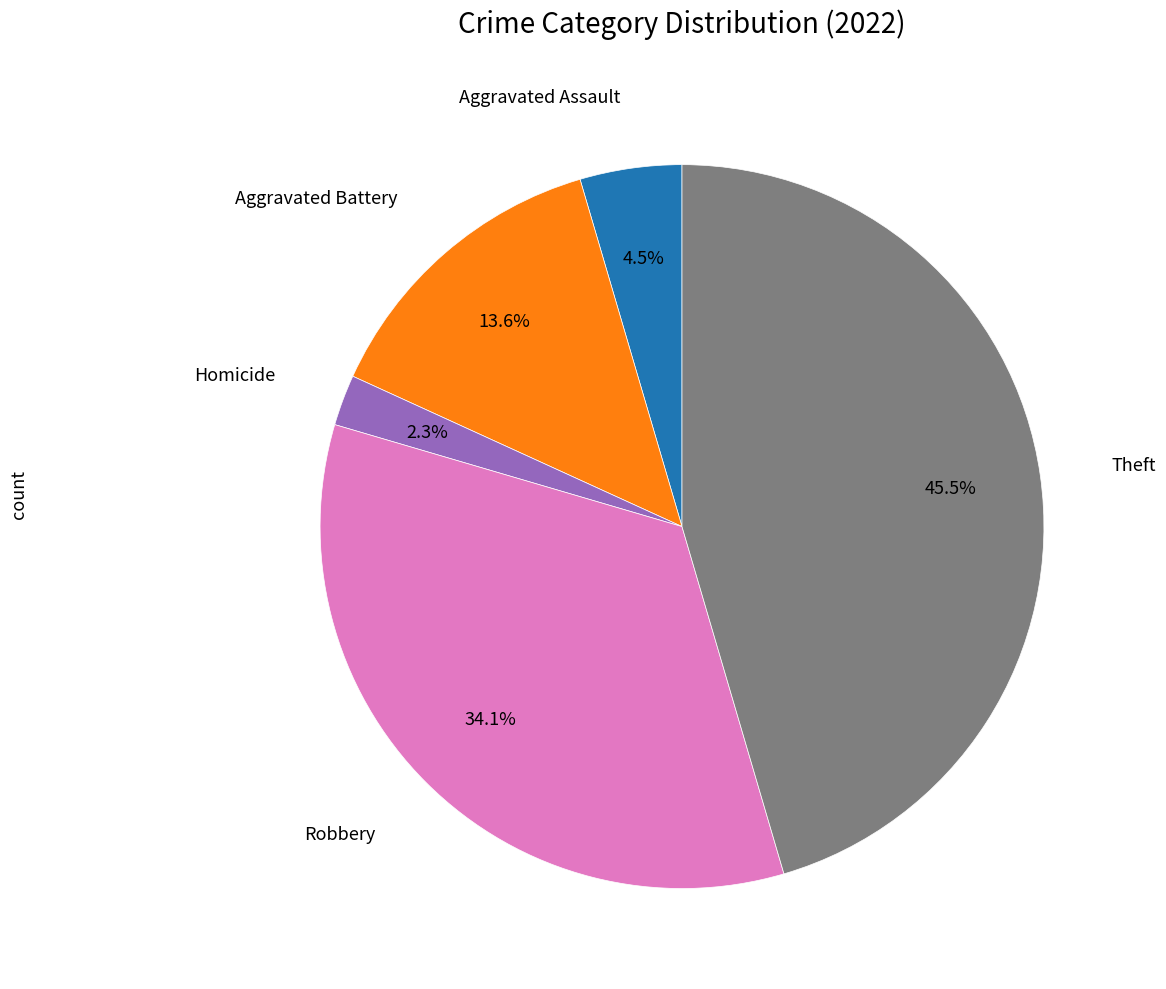

Is there any slice that represents more than half of the pie?

No